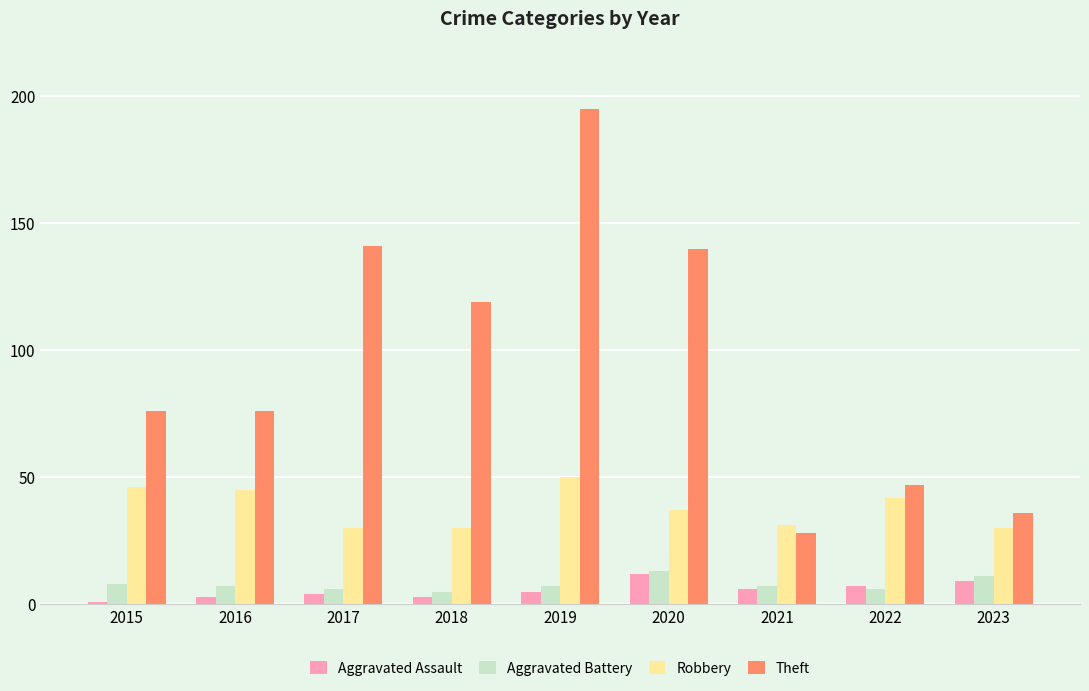

How many bars are there in total?

36